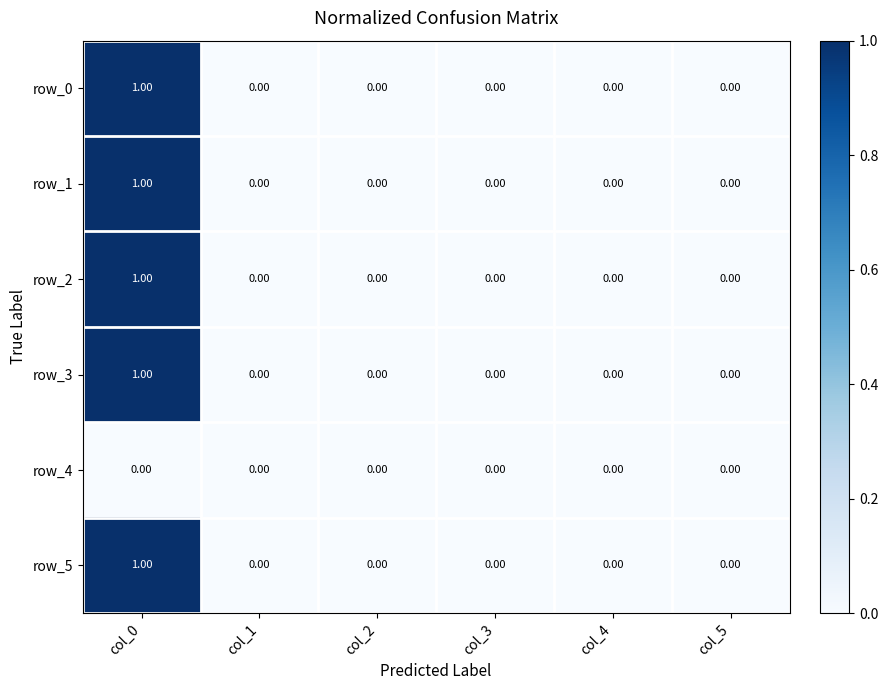

At which category is the sum across all series the highest?

col_0